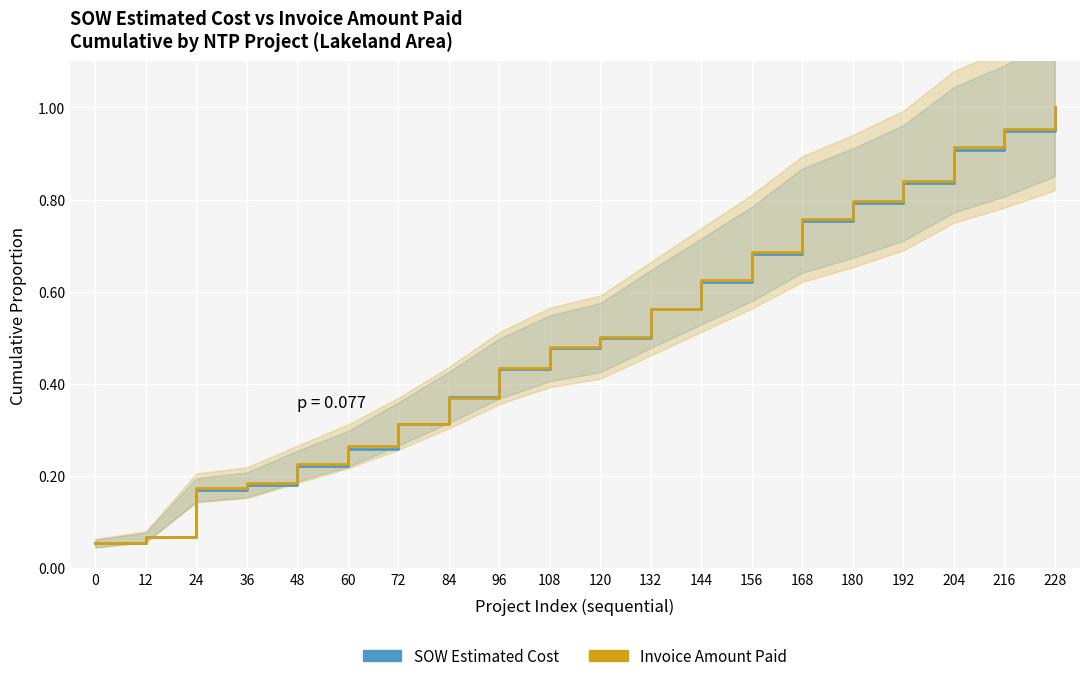

Reading left to right, list all the values displayed in this chart.

SOW Estimated Cost: 0.1	0.1	0.2	0.2	0.2	0.3	0.3	0.4	0.4	0.5	0.5	0.6	0.6	0.7	0.8	0.8	0.8	0.9	0.9	1.0
Invoice Amount Paid: 0.1	0.1	0.2	0.2	0.2	0.3	0.3	0.4	0.4	0.5	0.5	0.6	0.6	0.7	0.8	0.8	0.8	0.9	1.0	1.0